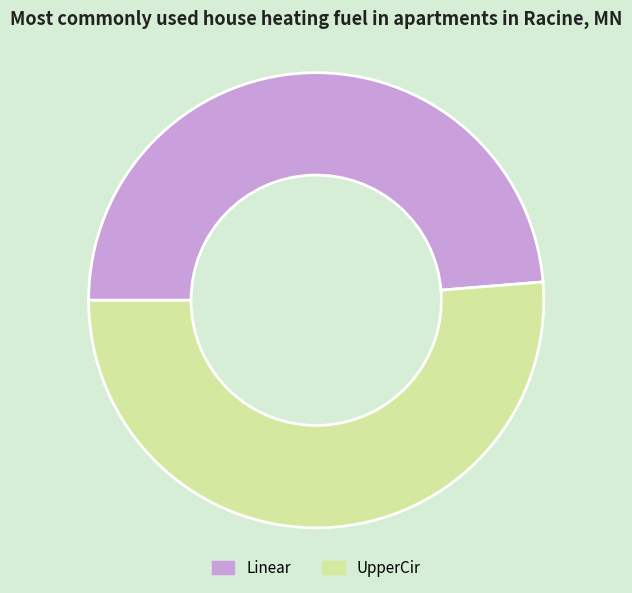

The UpperCir slice represents 51% of the pie. True or false?

True